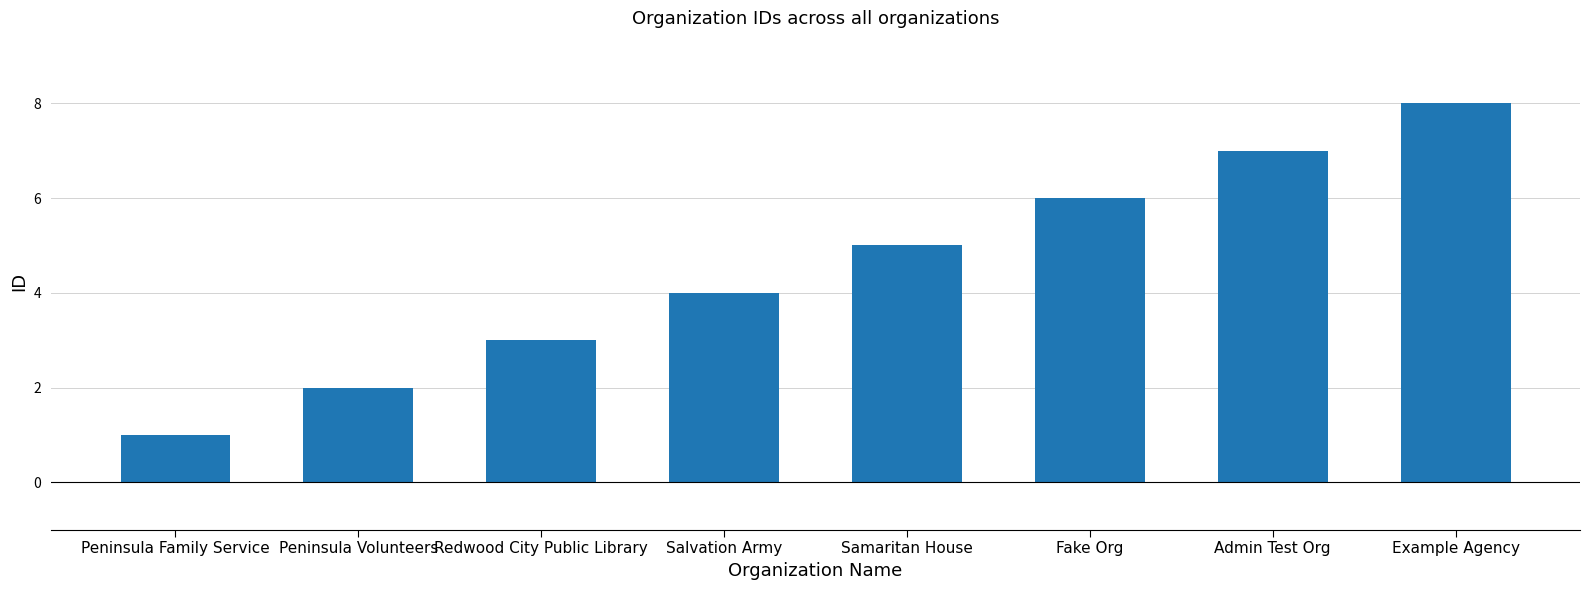

List the labels in order of value, largest first.

Example Agency, Admin Test Org, Fake Org, Samaritan House, Salvation Army, Redwood City Public Library, Peninsula Volunteers, Peninsula Family Service